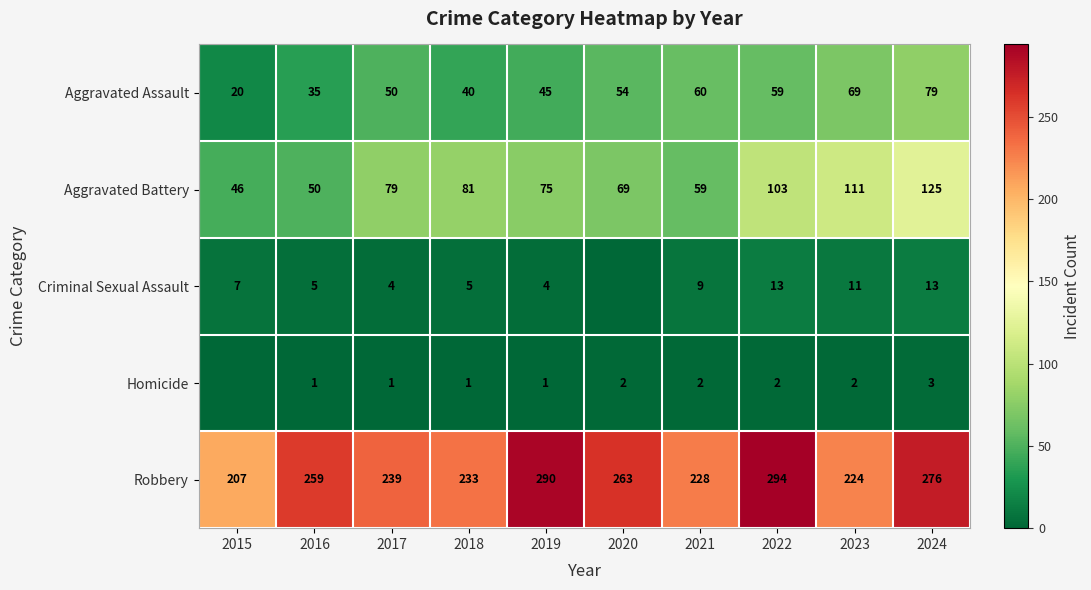

Which category has the highest value in the Aggravated Battery series?

2024